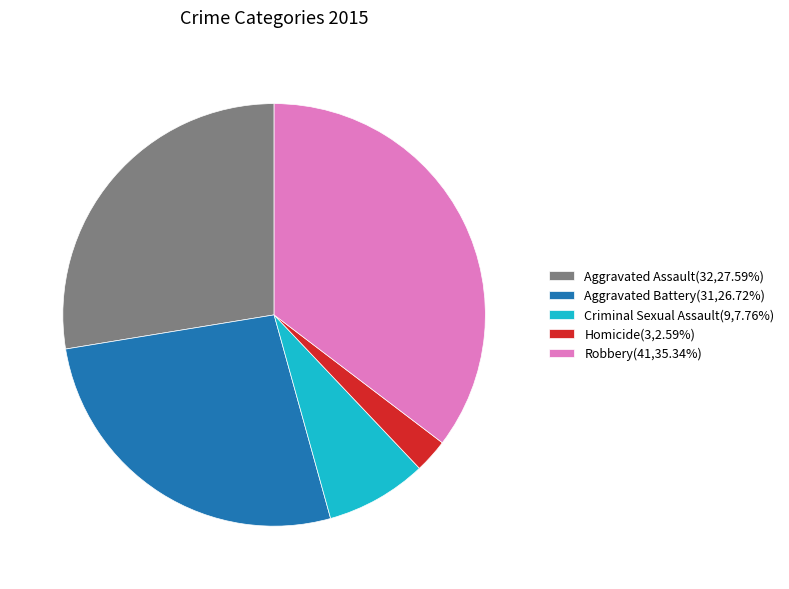

Is the sum of Criminal Sexual Assault(9,7.76%) and Aggravated Battery(31,26.72%) greater than half?

No